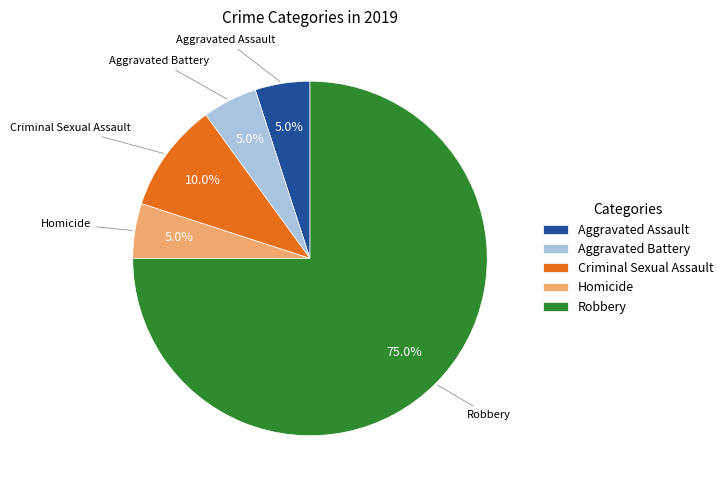

What is the largest slice in the pie chart?

Robbery